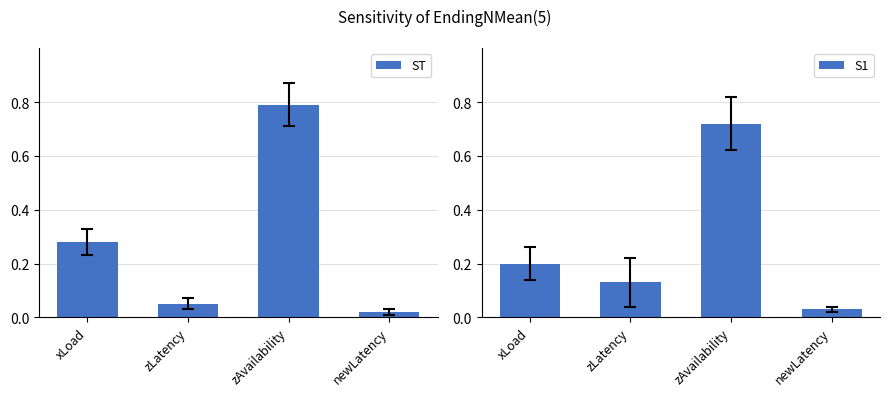

What is the sum of all S1 values?

1.1